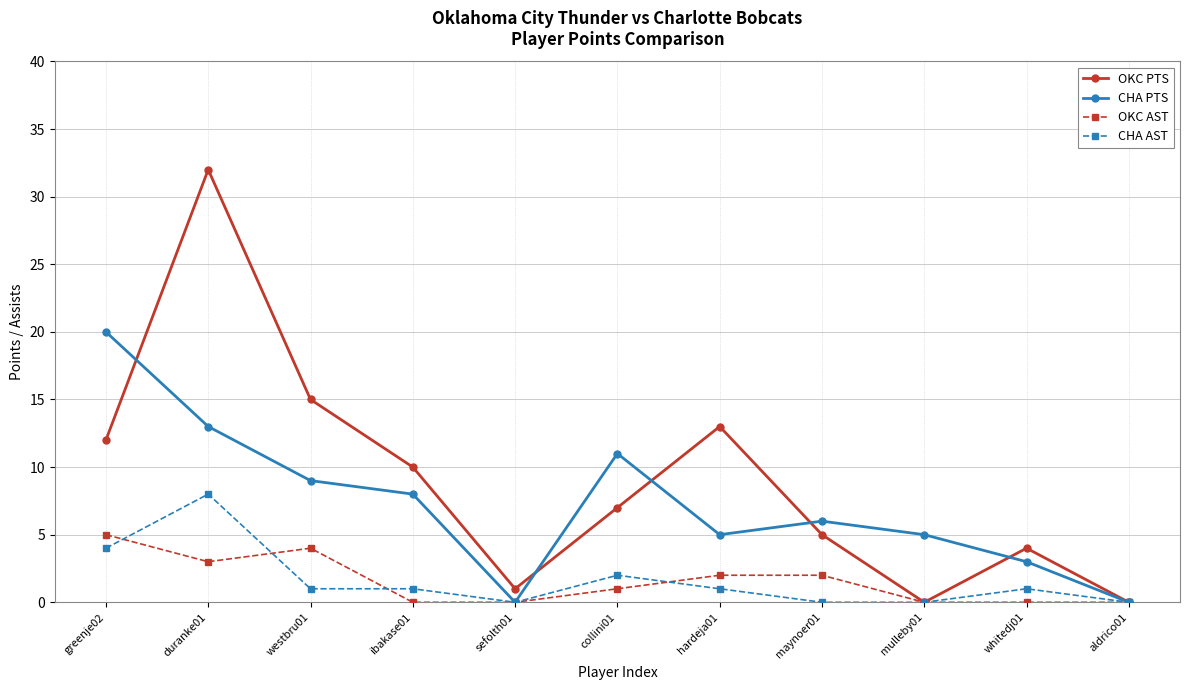

True or false: OKC AST has a value of 1 at duranke01.

False